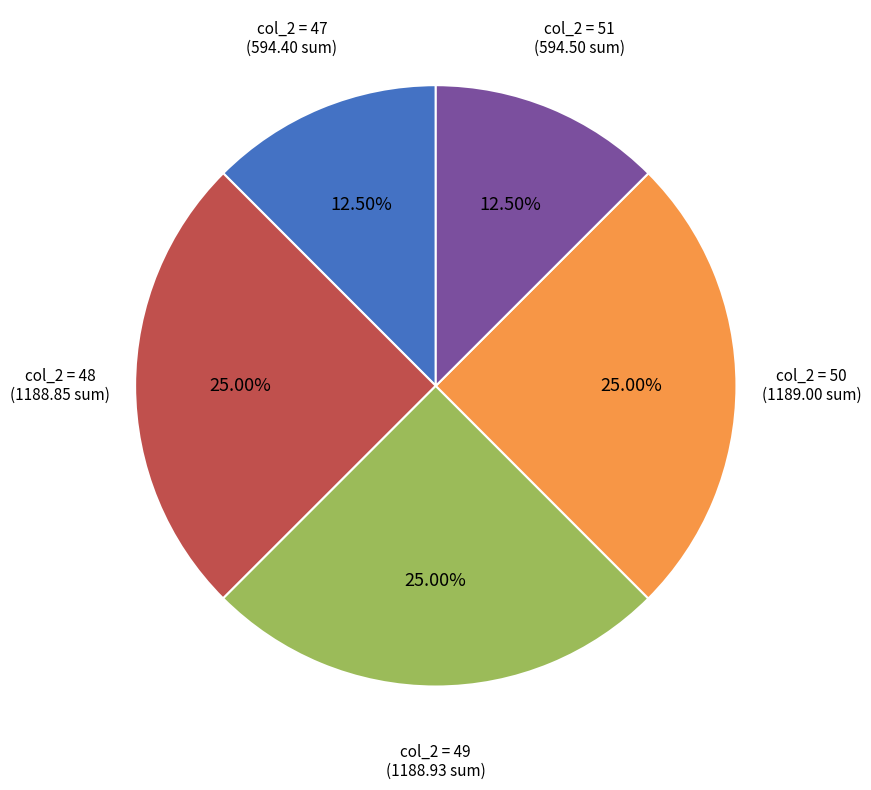

How many slices are in this pie chart?

5